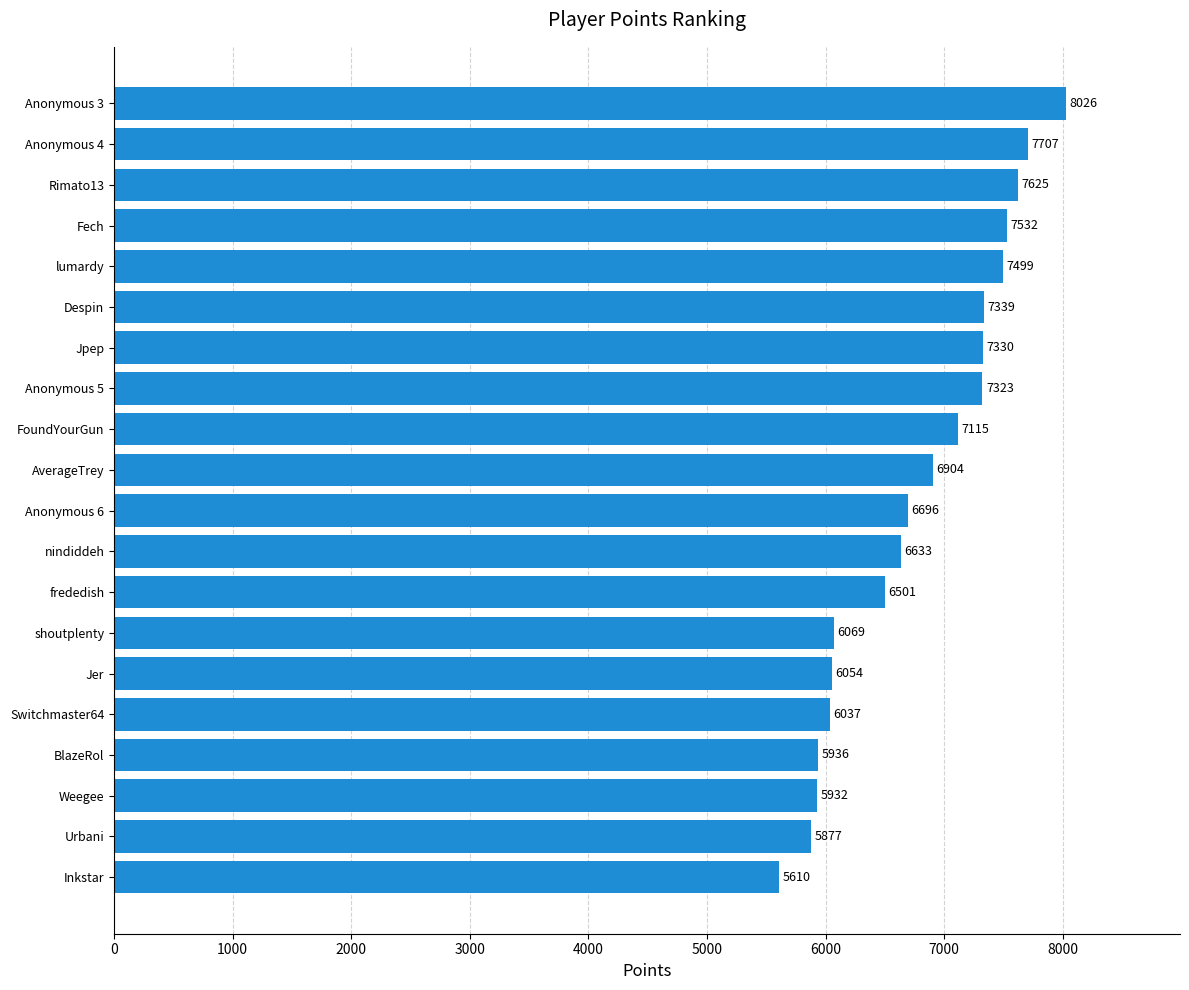

Which has a higher value, Anonymous 5 or Weegee?

Anonymous 5